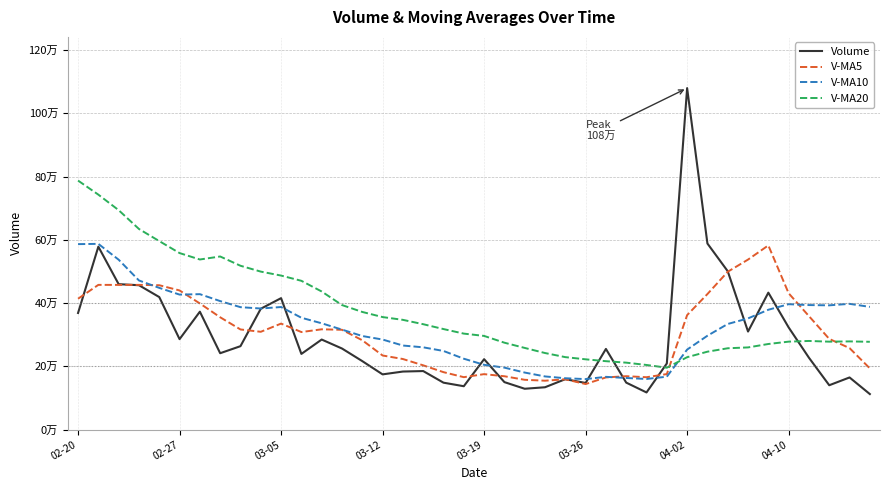

Is this an area chart (filled region under the line)?

No